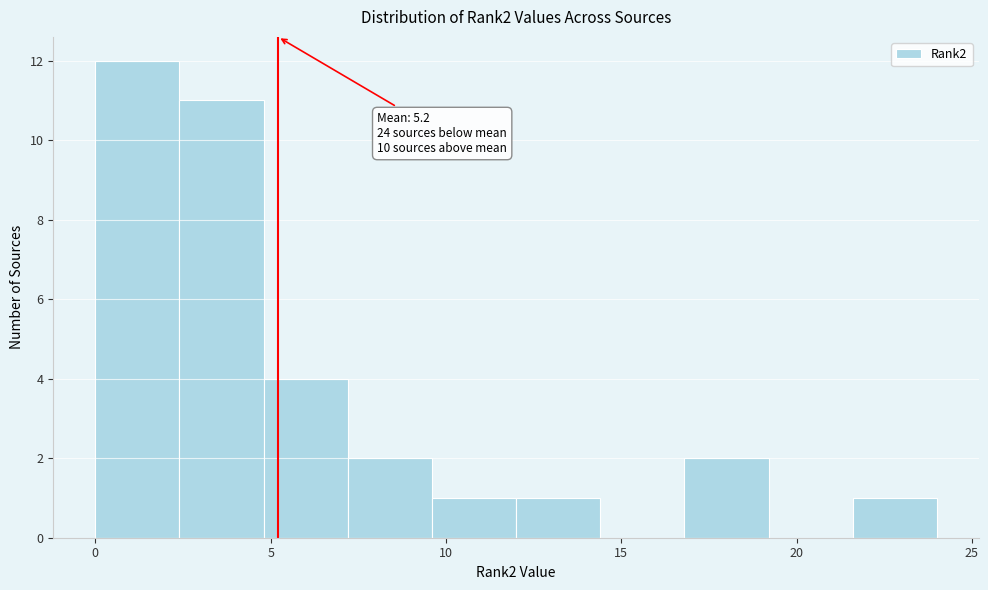

Over which range of the x-axis is the bar tallest?

0.0 to 2.4